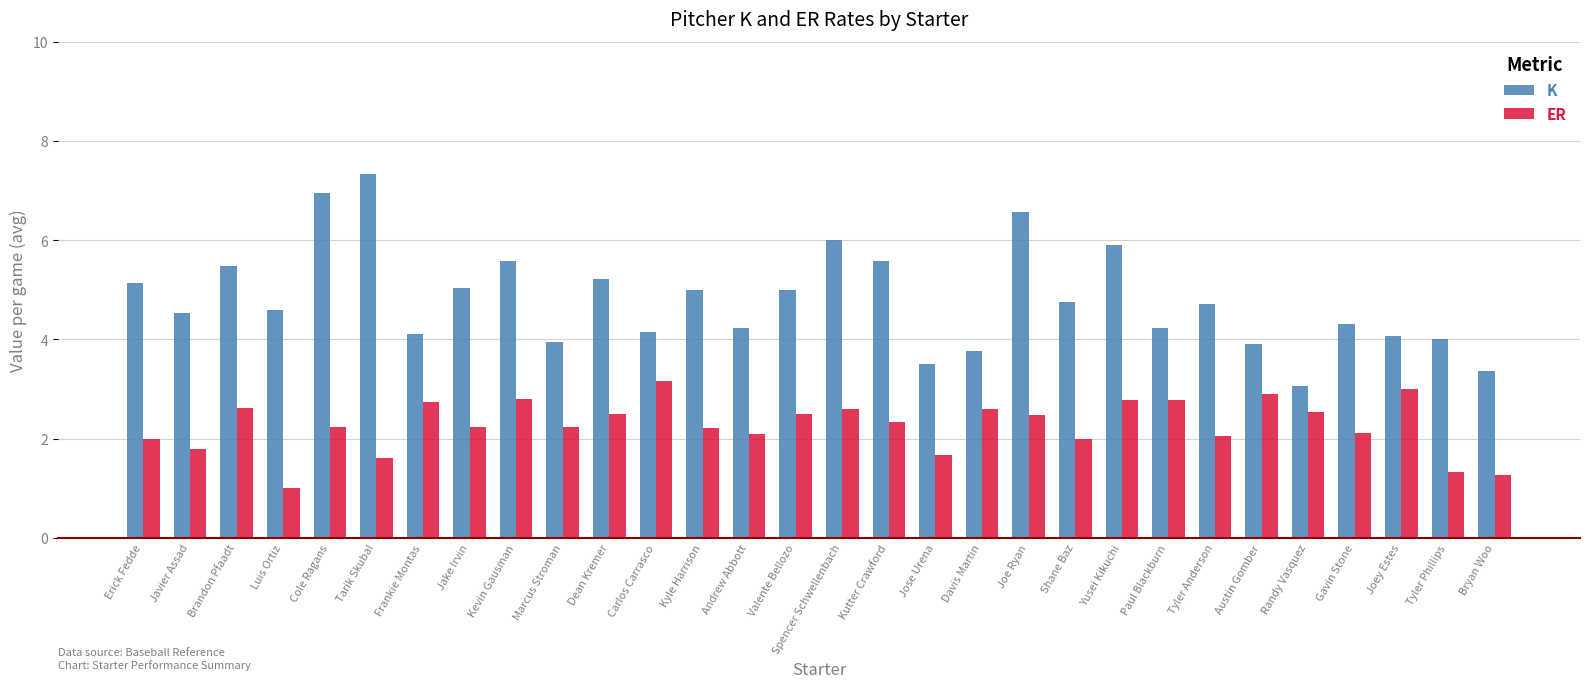

Does the chart contain stacked bars?

No